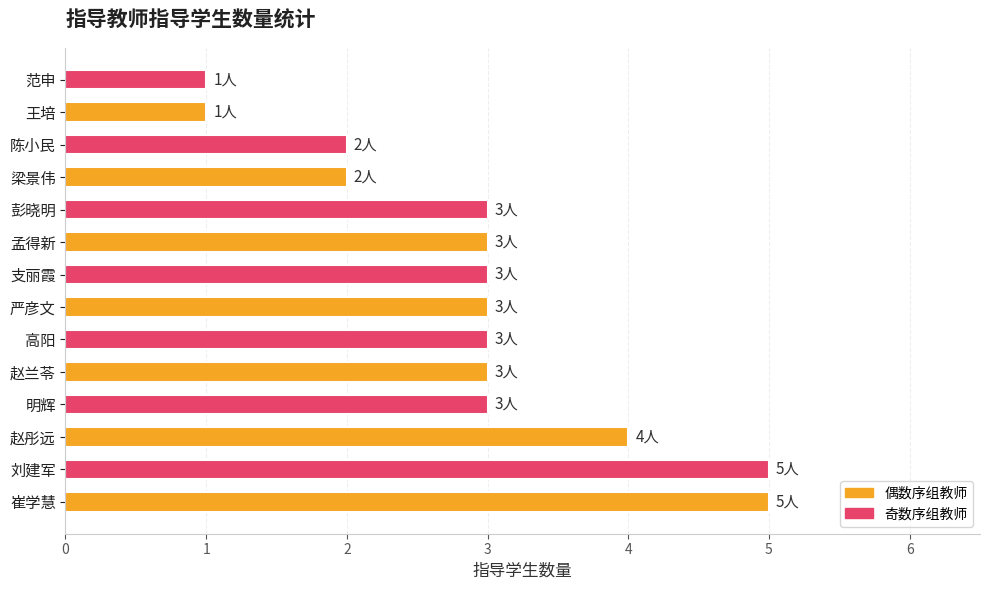

Reading bottom to top, what are all the values shown in this chart?

崔学慧=5	刘建军=5	赵彤远=4	明辉=3	赵兰苓=3	高阳=3	严彦文=3	支丽霞=3	孟得新=3	彭晓明=3	梁景伟=2	陈小民=2	王培=1	范申=1